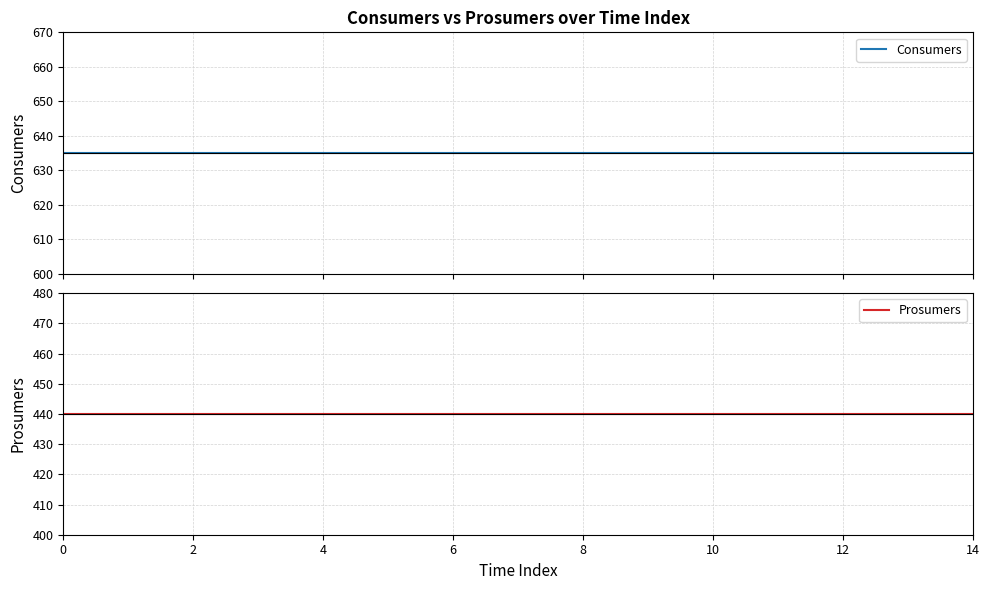

The value of Prosumers at 9 is 732. True or false?

False